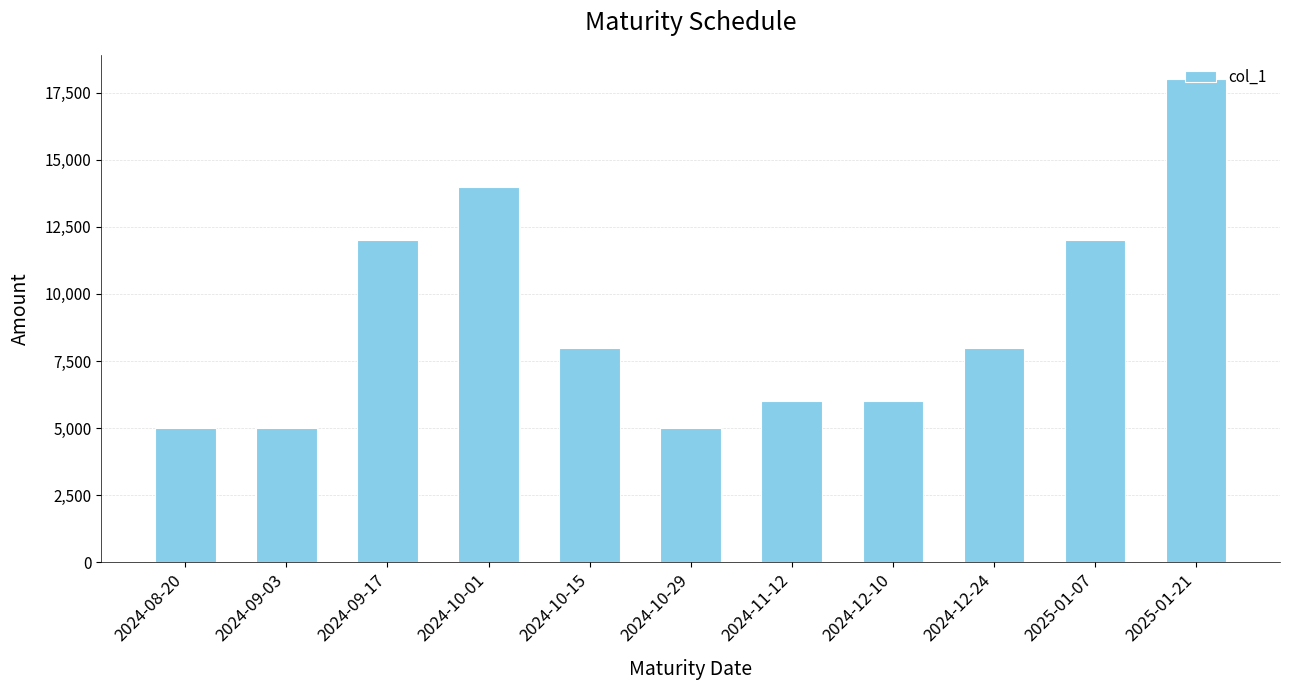

What is the minimum value shown in the chart?

5000